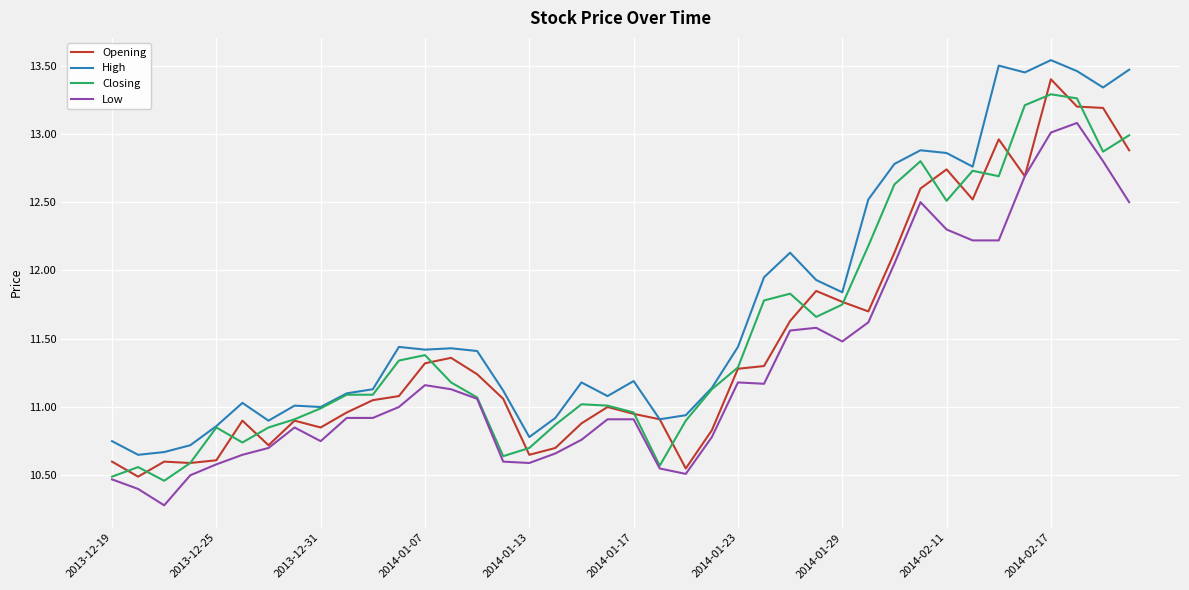

True or false: Opening and Closing intersect in this chart.

True